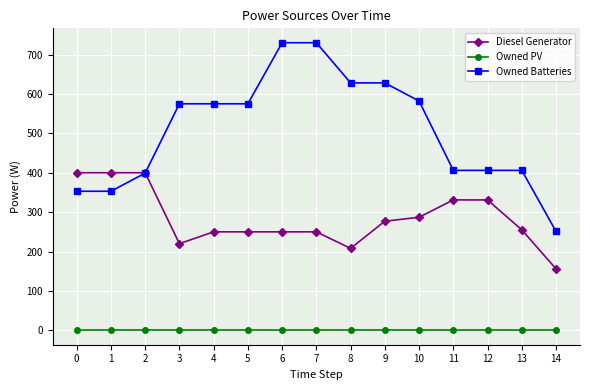

What is the minimum value for Diesel Generator?

156